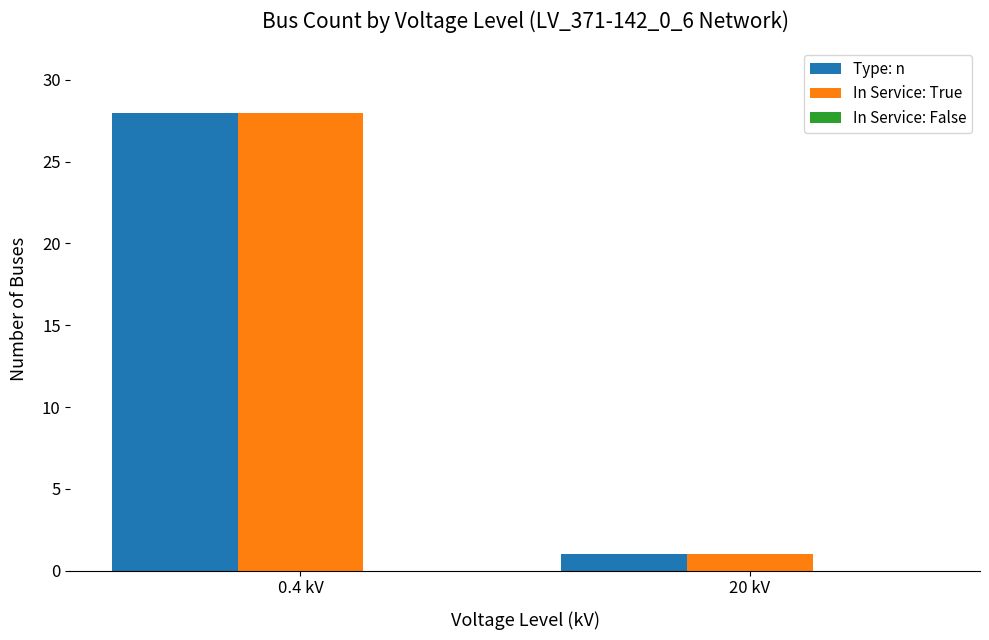

What is the difference between the In Service: True values at 20 kV and 0.4 kV?

27